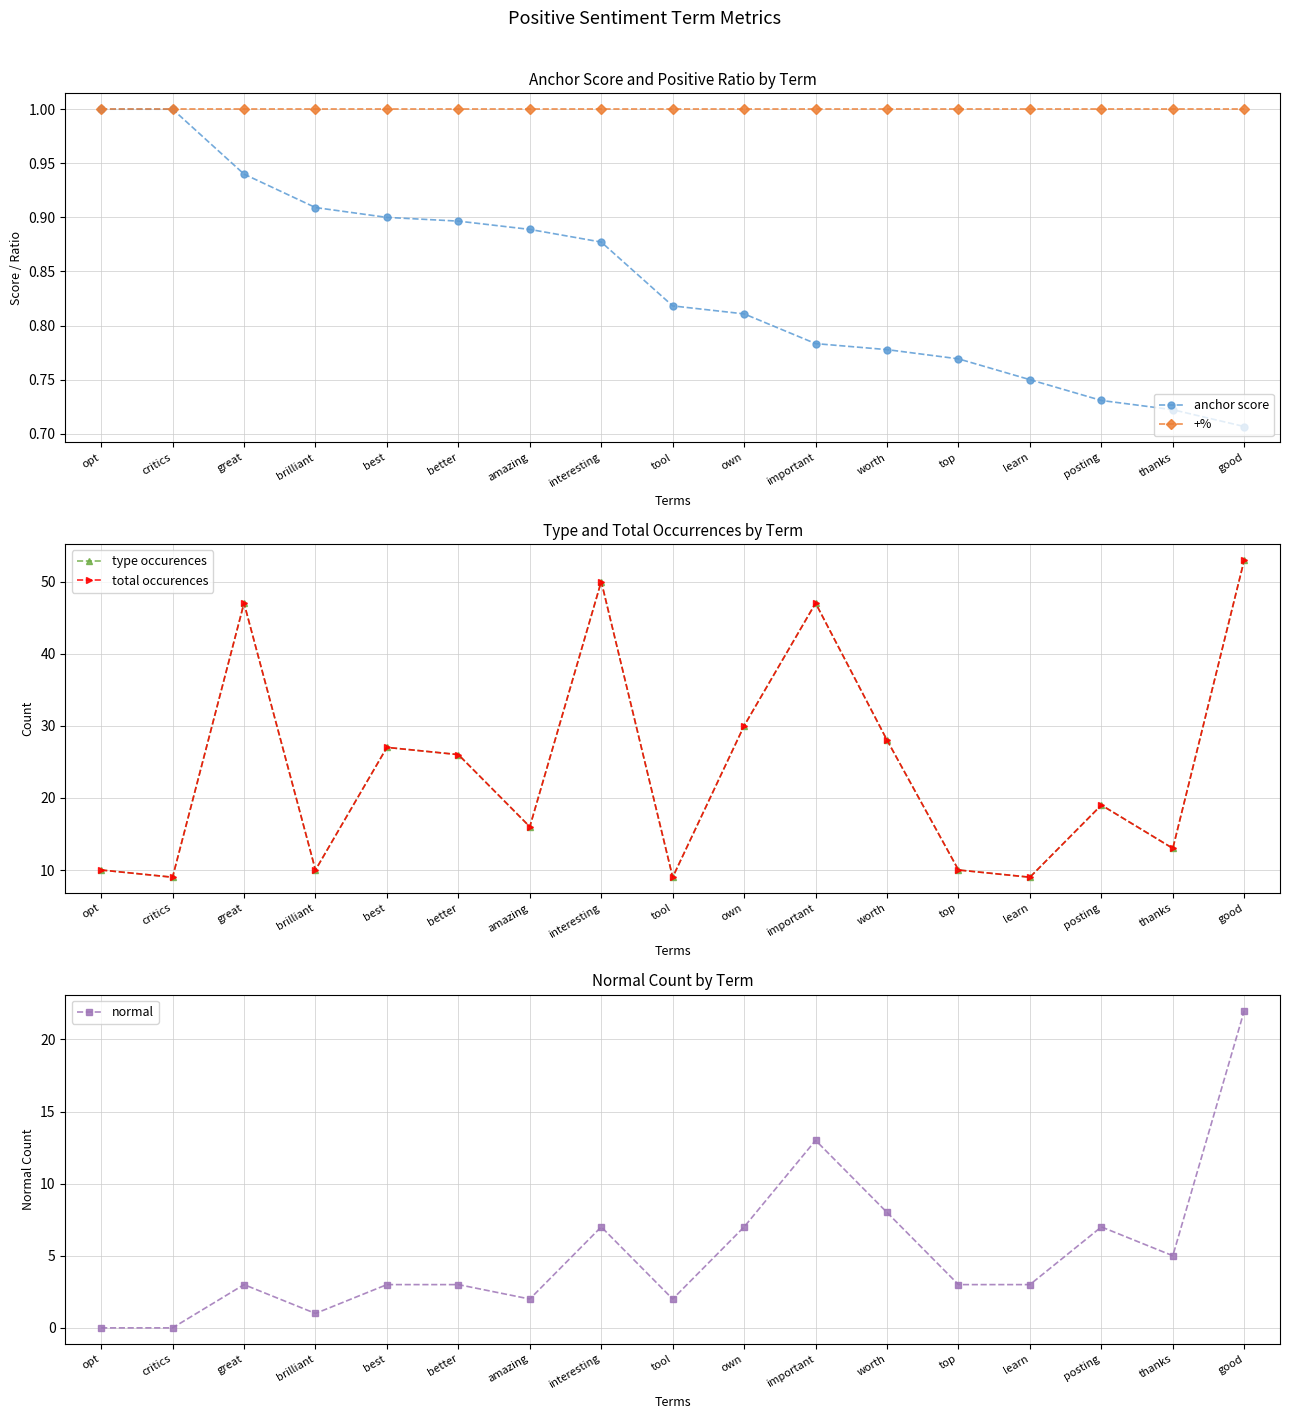

How many series are shown in this chart?

5